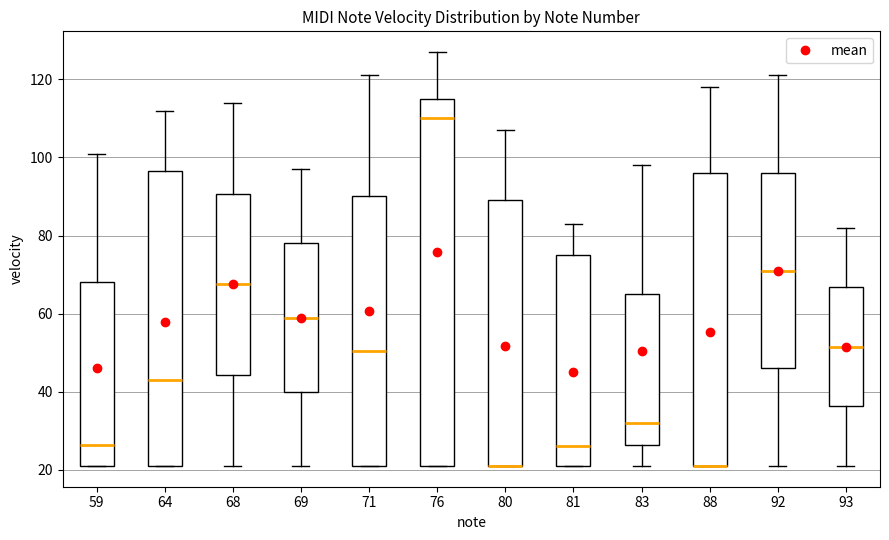

Where does the lower whisker of the box at x = 83 end on the y-axis? The values are not printed on the chart, so give them approximately, as read against the axis.

22